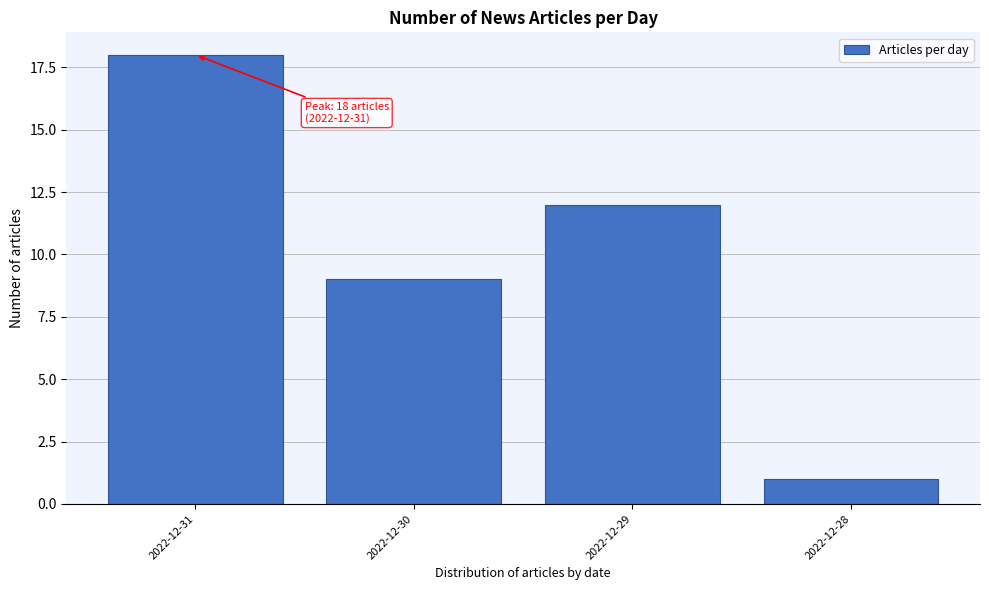

Reading left to right, list all the values displayed in this chart.

2022-12-31=18	2022-12-30=9	2022-12-29=12	2022-12-28=1